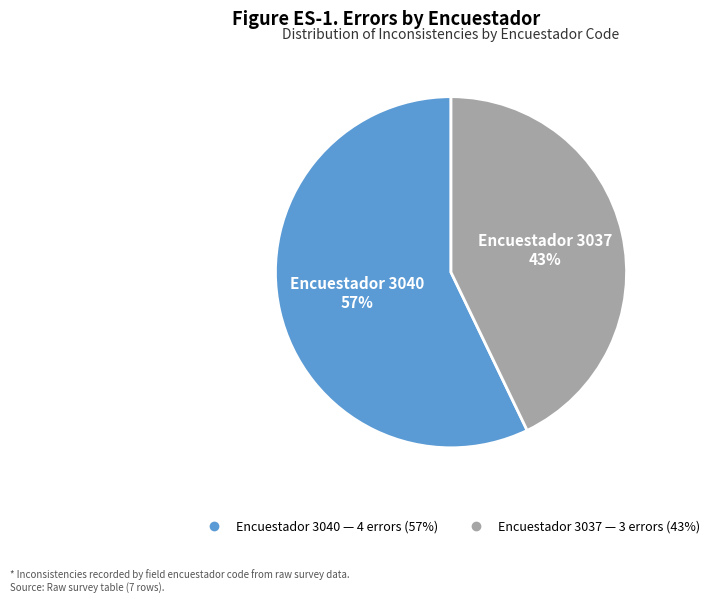

Is there any slice that represents more than half of the pie?

Yes